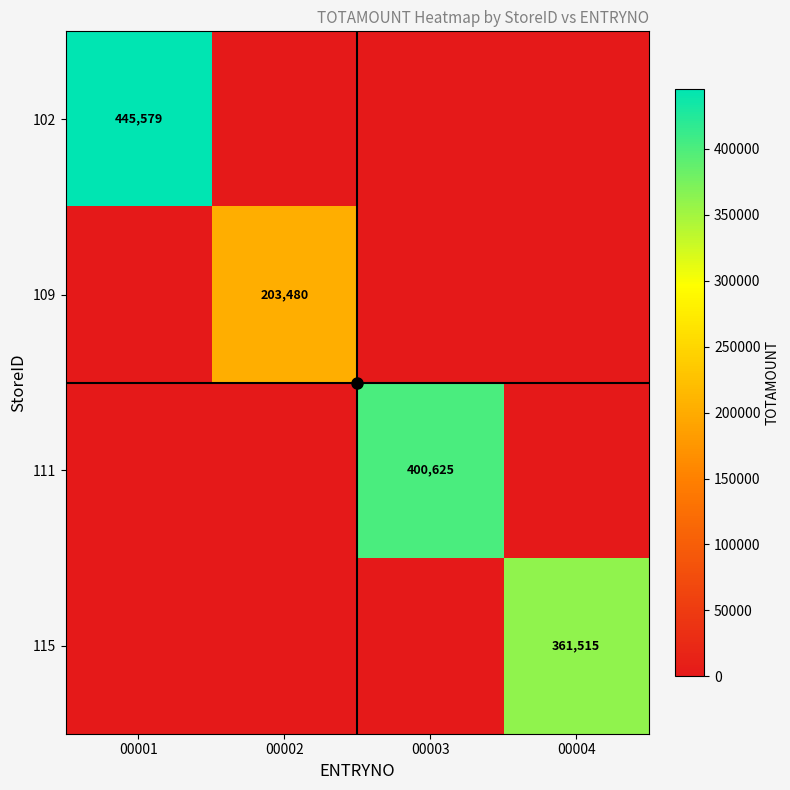

What is the difference between the highest and lowest values at 00002?

203480